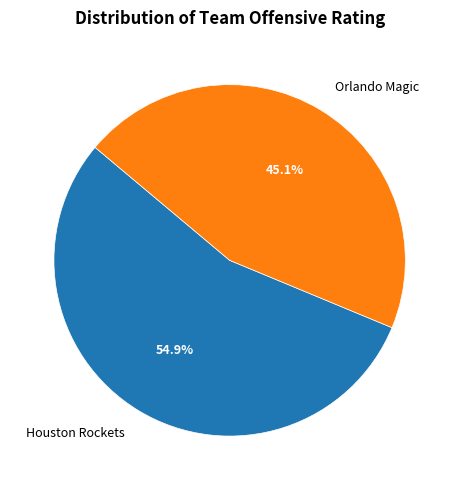

How many slices are in this pie chart?

2